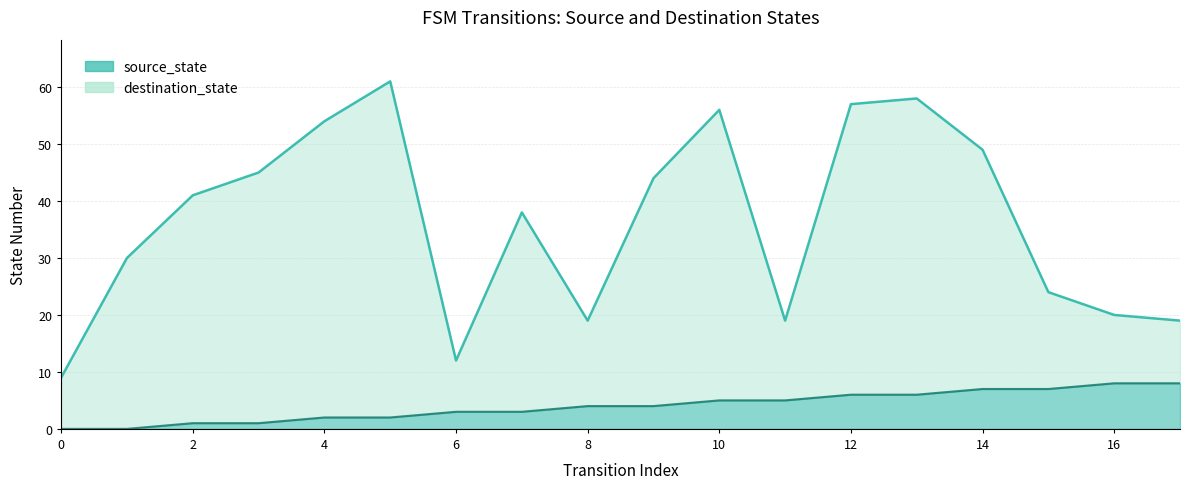

What is the difference between the destination_state values at 17 and 4?

35